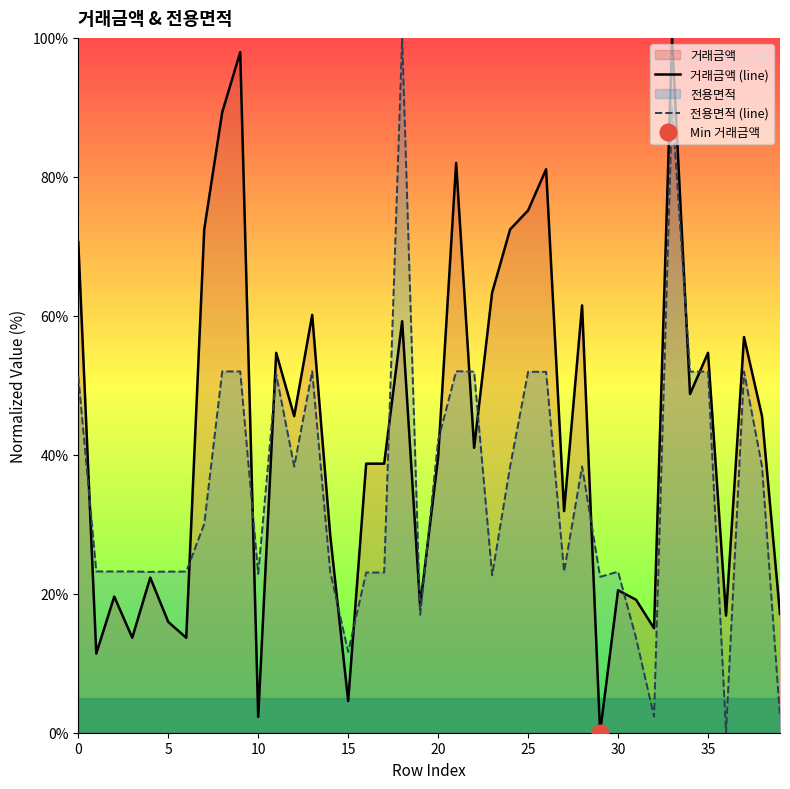

At 0, list the series in order from largest to smallest.

거래금액 (line), 전용면적 (line)